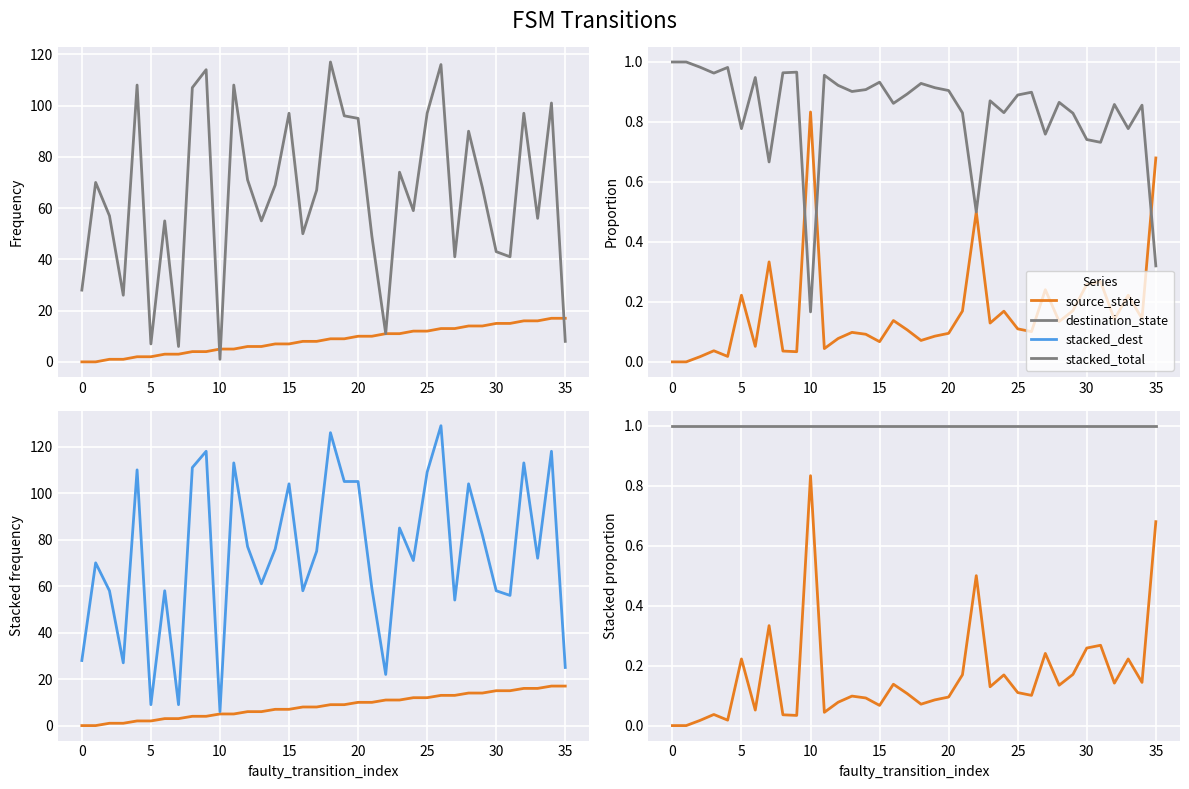

List the series in order of their peak value, highest first.

stacked_dest, stacked_total, destination_state, source_state